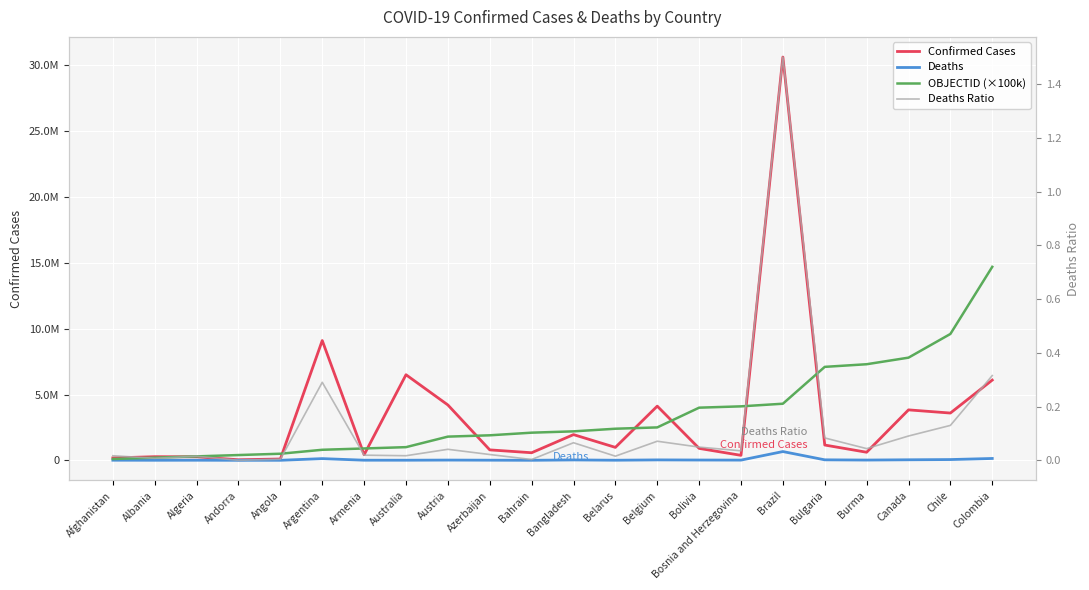

How many intersections are there between OBJECTID (×100k) and Confirmed Cases?

9